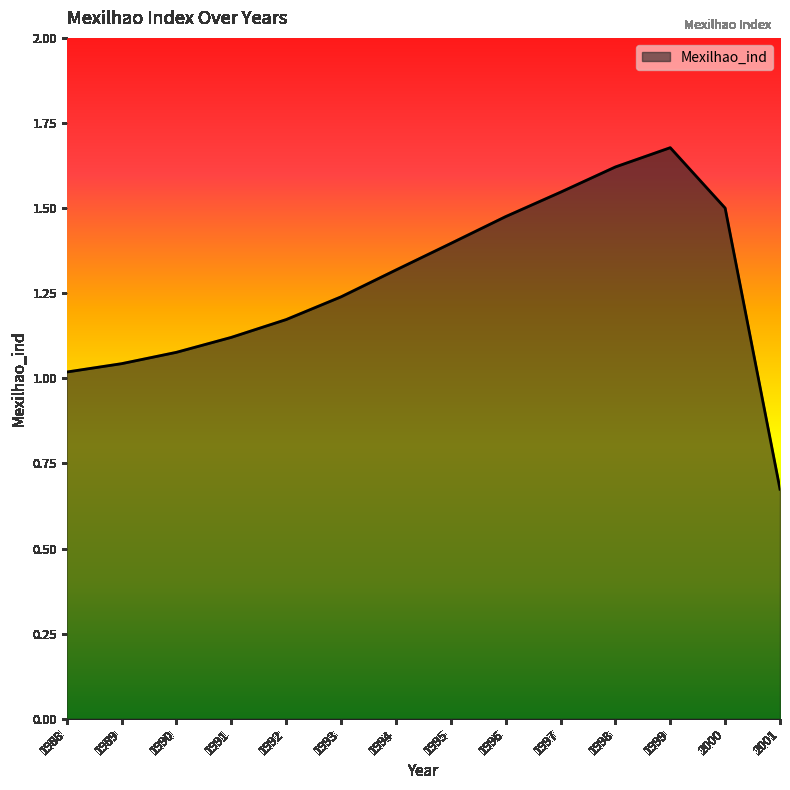

List the labels in order of value, smallest first.

2001, 1988, 1989, 1990, 1991, 1992, 1993, 1994, 1995, 1996, 2000, 1997, 1998, 1999